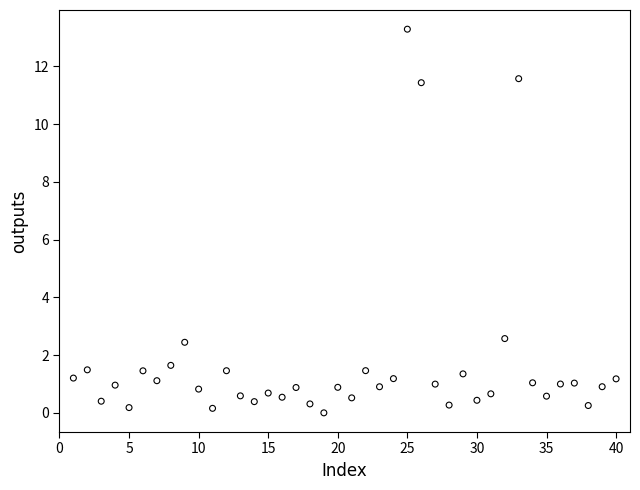

What is the range of Y values (max minus min)?

13.3